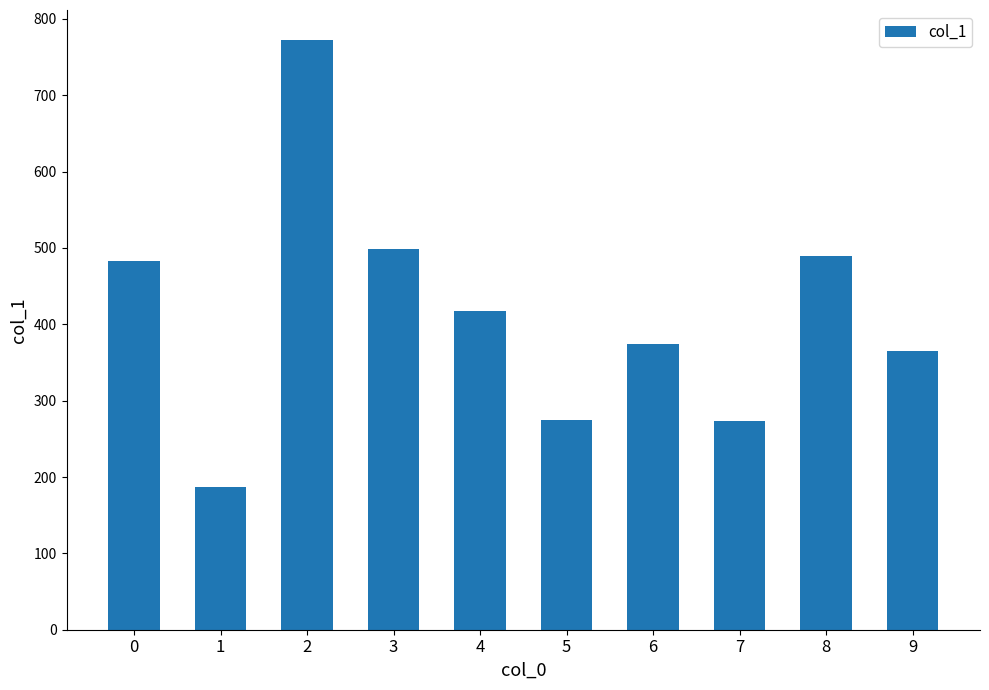

What is the change in value from 6 to 7?

-101